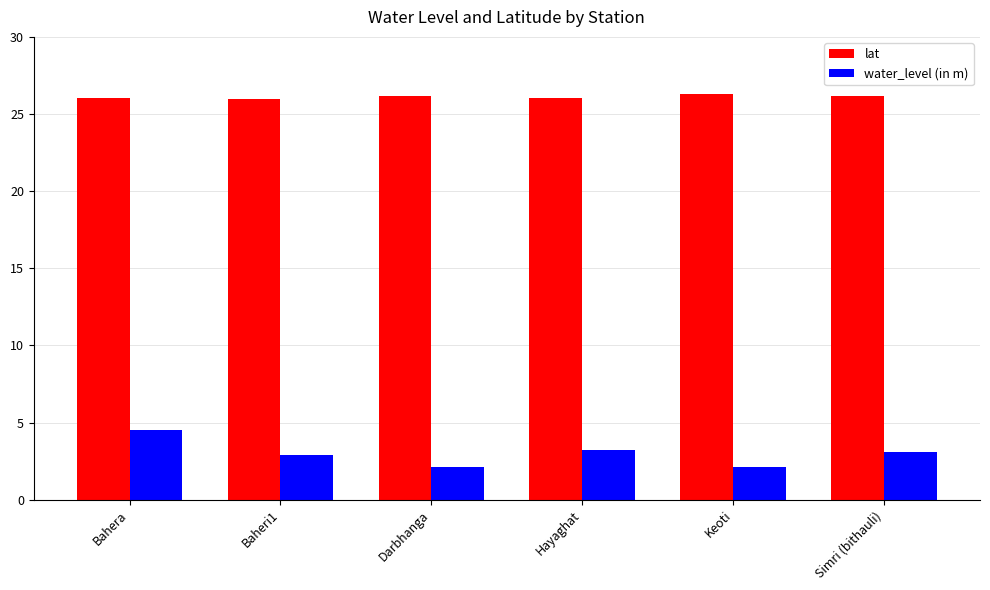

How many groups of bars are there?

6